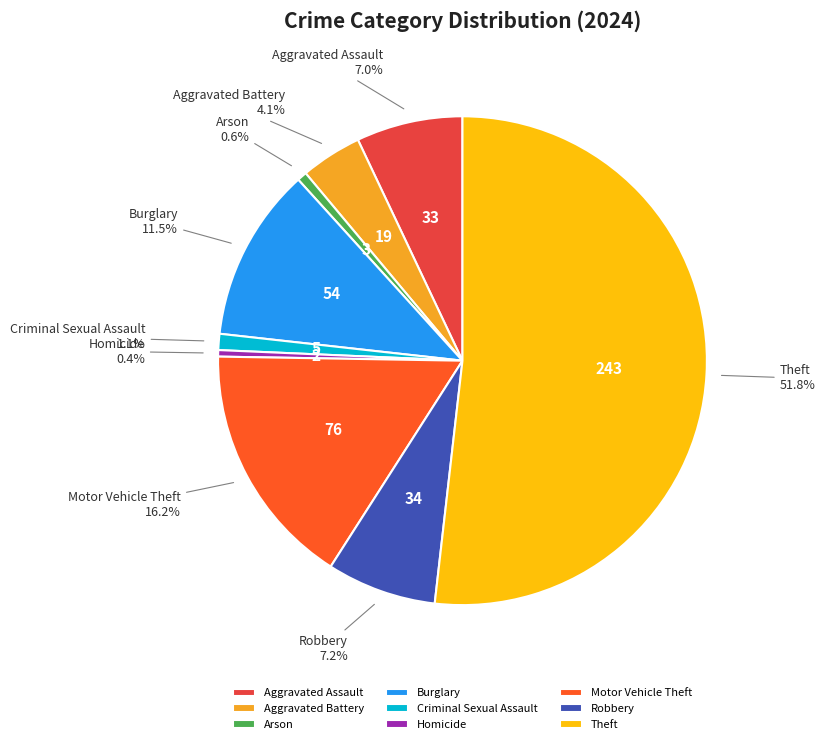

What is the majority slice?

Theft